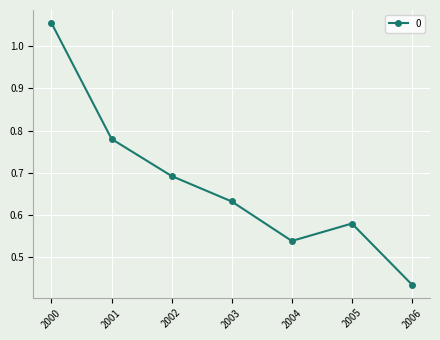

At which label is the value closest to 0?

2006